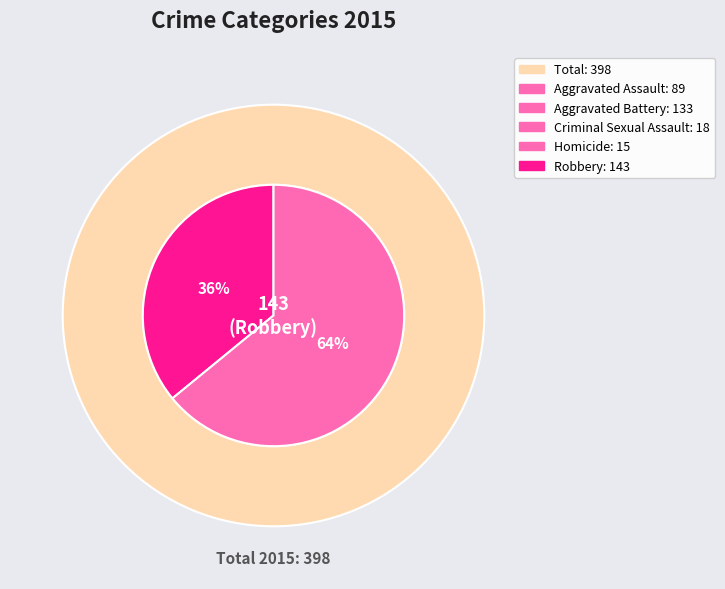

Which slice is the largest?

Robbery